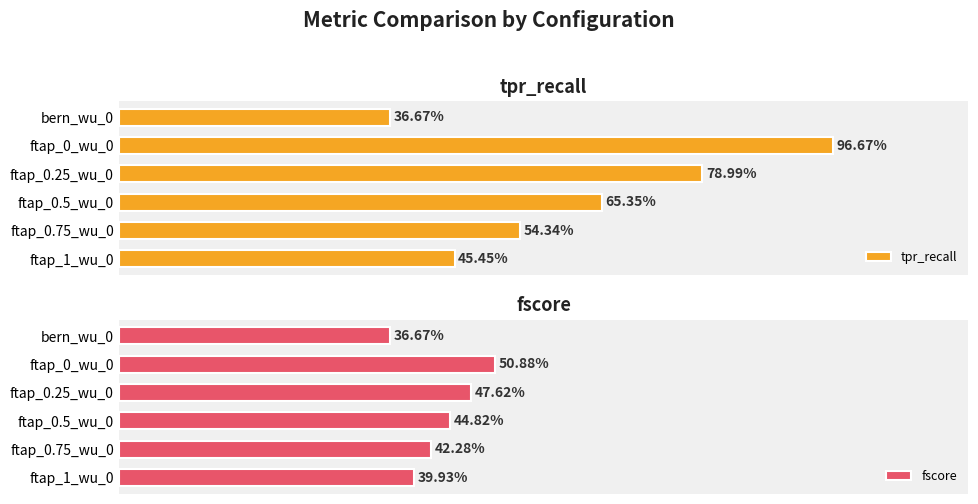

Count the number of categories in the chart.

6